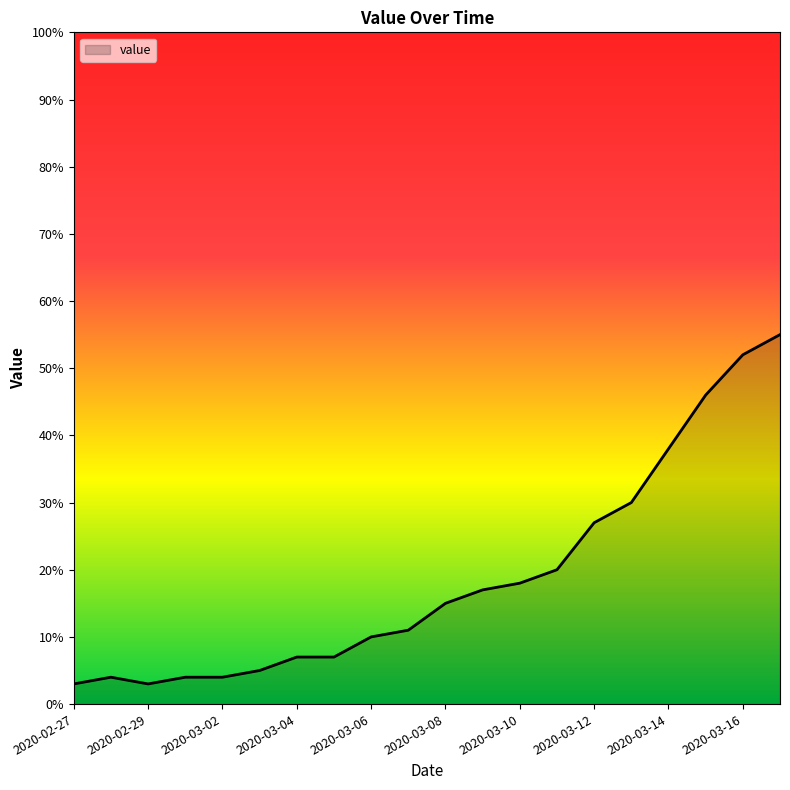

What is the maximum value shown in the chart?

55